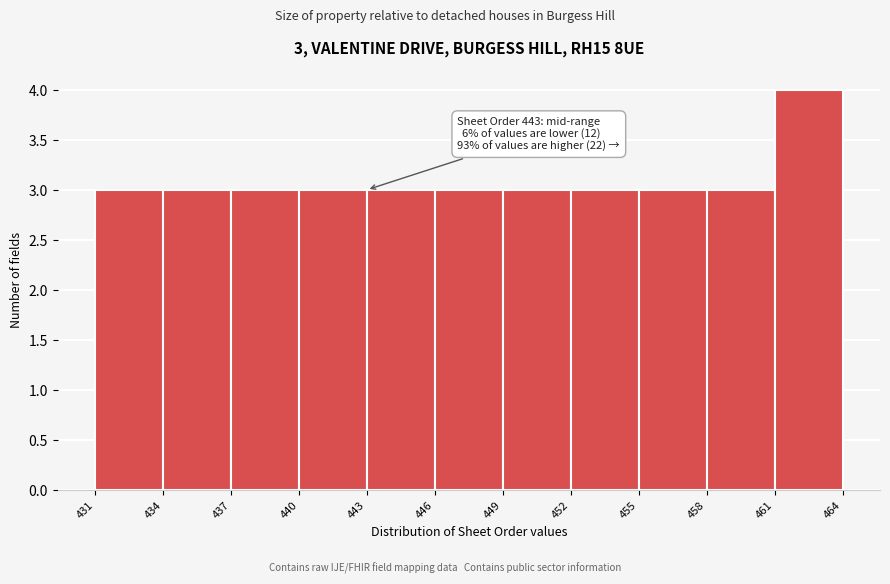

Which range on the x-axis has the tallest bar?

461 to 464